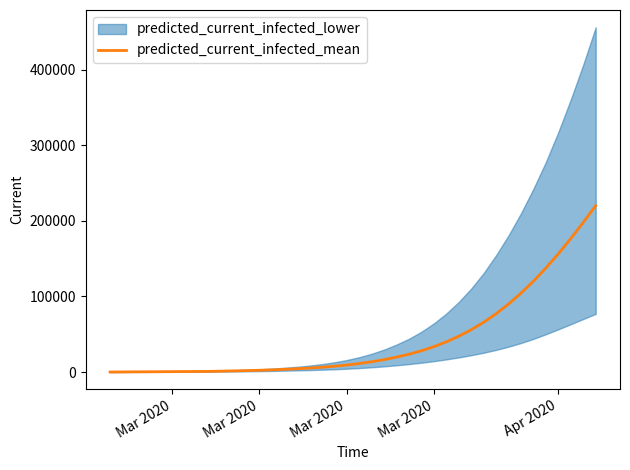

What is the difference between the maximum and minimum values?

220082